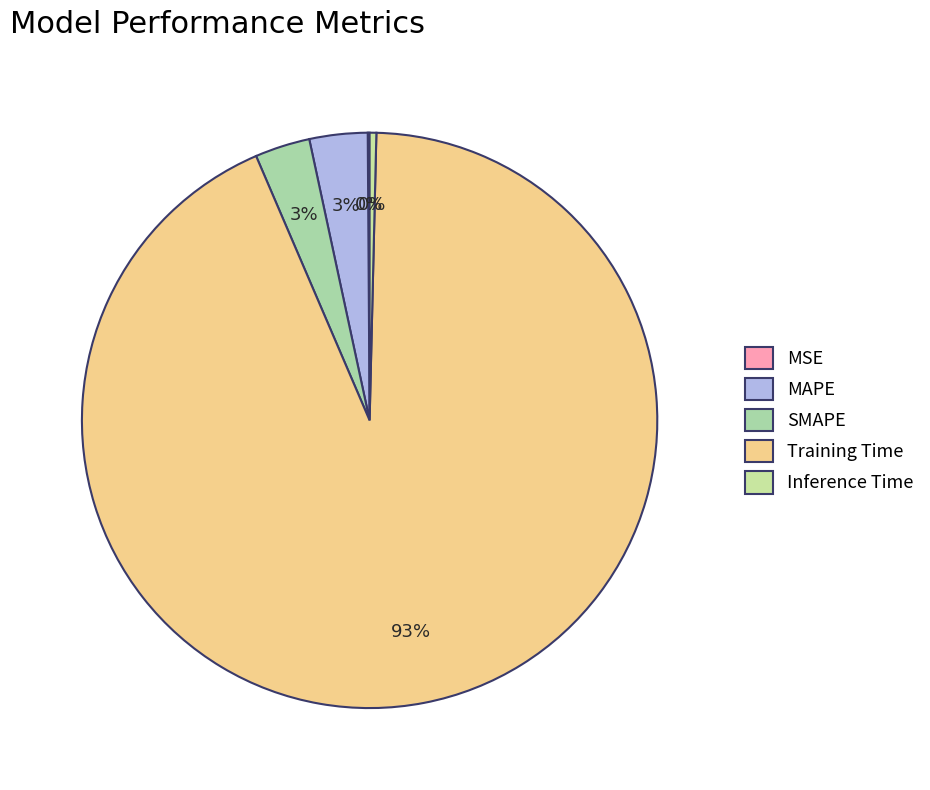

Is it true that Inference Time is 1% of the pie?

False